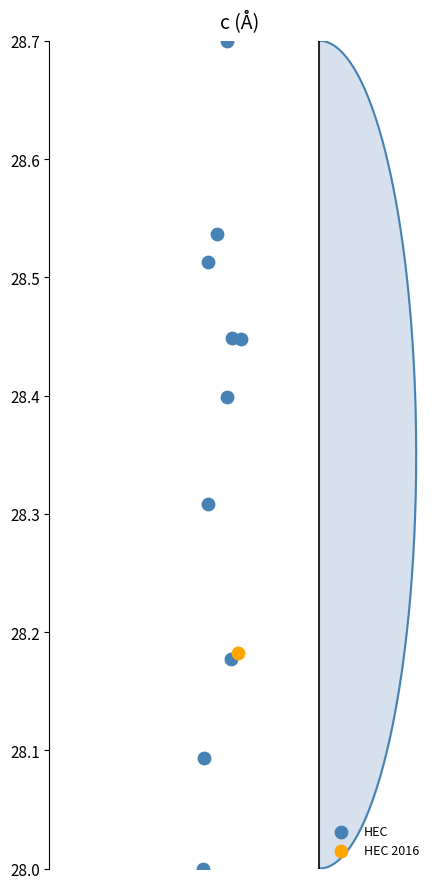

What are all the series names shown in the legend?

HEC, HEC 2016